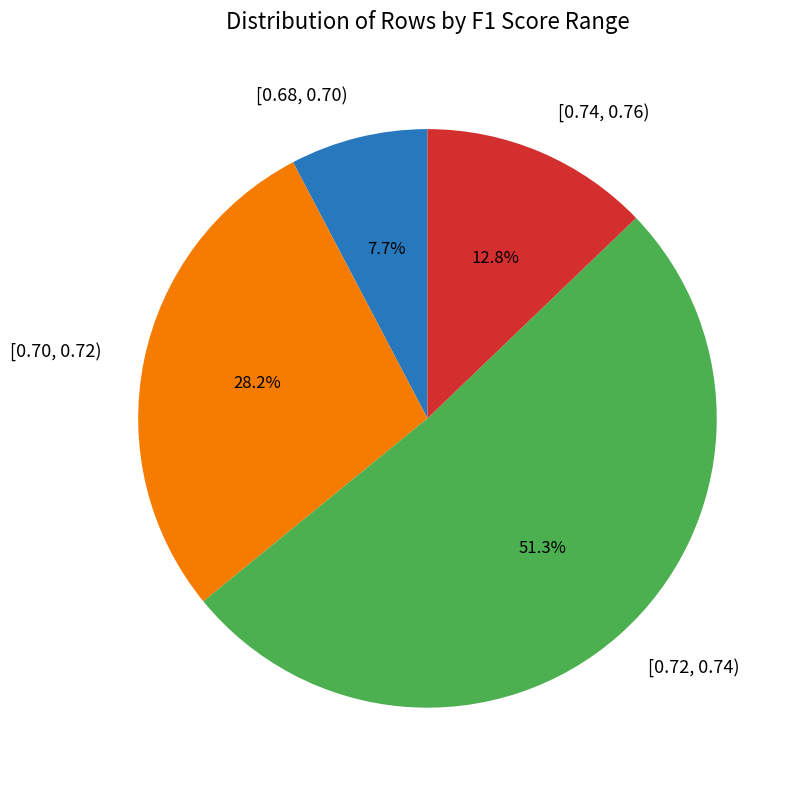

Does any single category account for the majority?

Yes